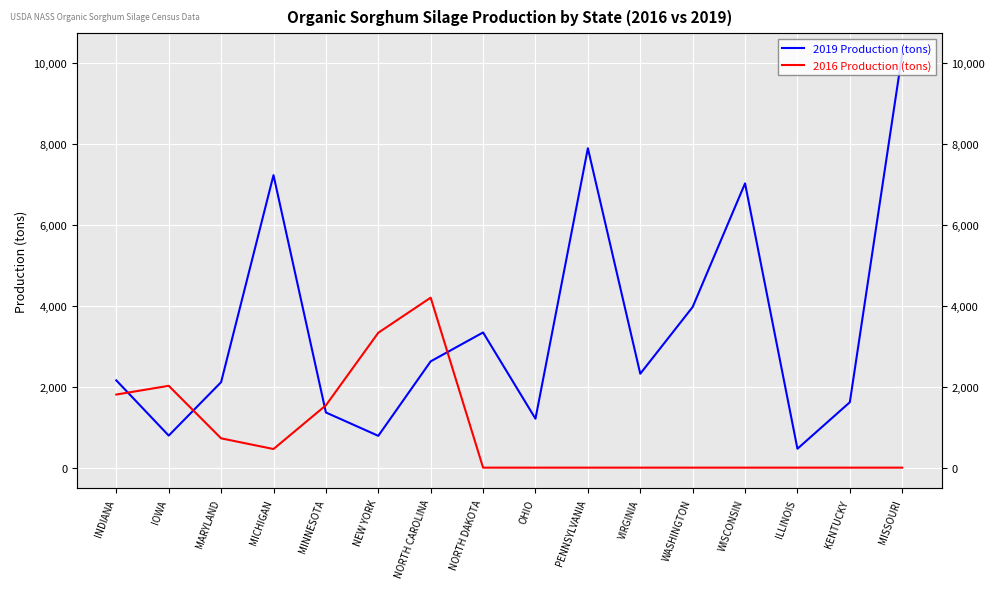

What is the label of the 10th point from the left?

PENNSYLVANIA